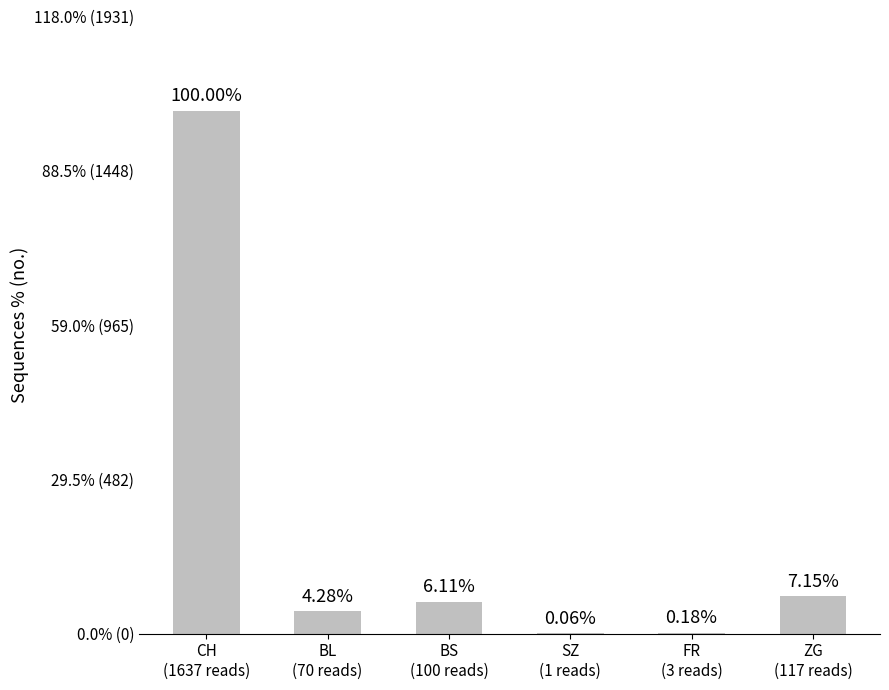

What is the change in value from CH
(1637 reads) to BL
(70 reads)?

-1567